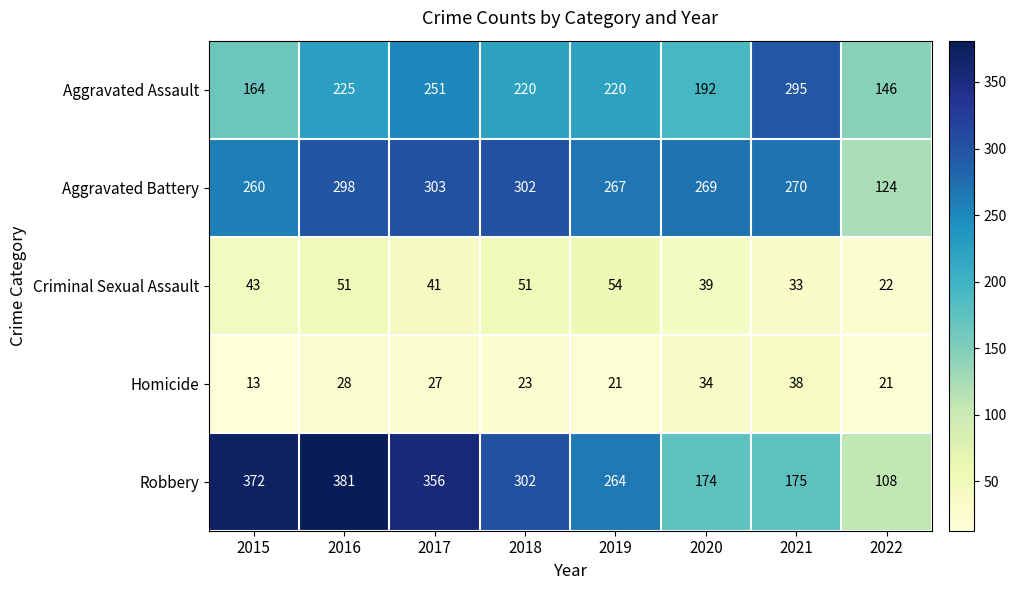

What is the smallest value displayed?

13